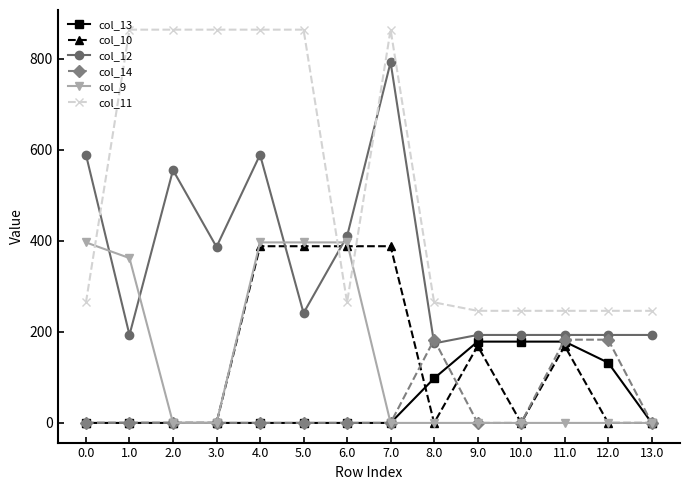

What is the value of the col_9 point at the 5th from the left?

396.5